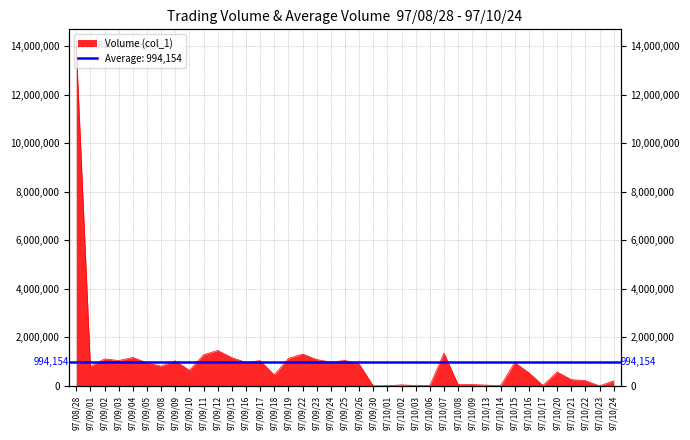

List the labels in order of value, smallest first.

97/09/30, 97/10/23, 97/10/14, 97/10/01, 97/10/06, 97/10/03, 97/10/17, 97/10/13, 97/10/02, 97/10/08, 97/10/09, 97/10/24, 97/10/22, 97/10/21, 97/09/18, 97/10/16, 97/10/20, 97/09/10, 97/09/01, 97/09/08, 97/09/26, 97/09/05, 97/10/15, 97/09/16, 97/09/24, 97/09/09, 97/09/17, 97/09/03, 97/09/25, 97/09/23, 97/09/02, 97/09/19, 97/09/15, 97/09/04, 97/09/11, 97/09/22, 97/10/07, 97/09/12, 97/08/28